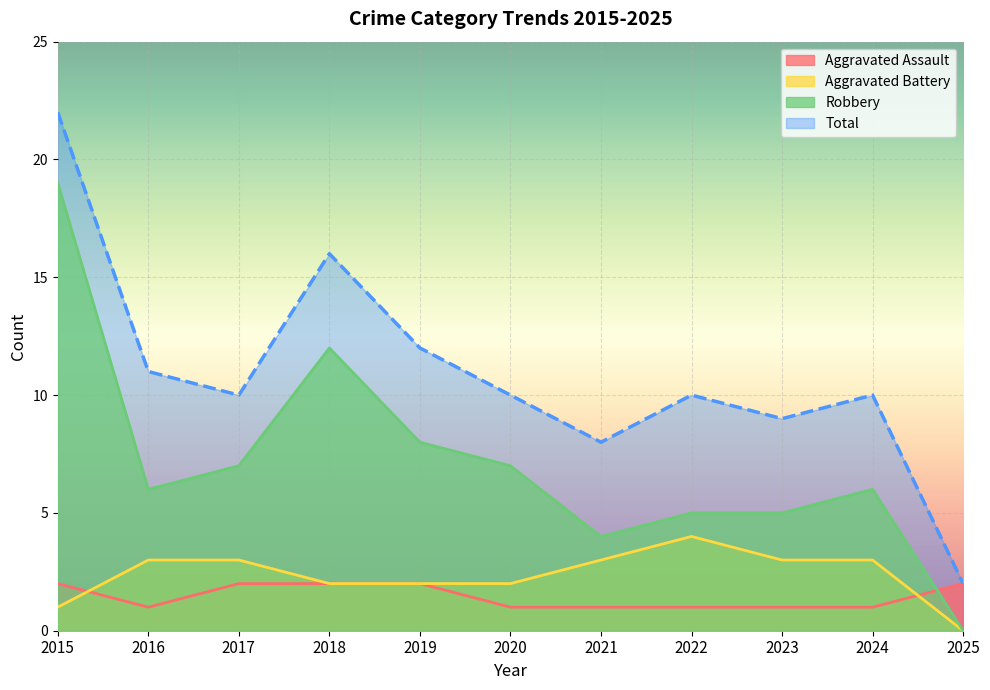

What is the sum of all Aggravated Battery values?

26